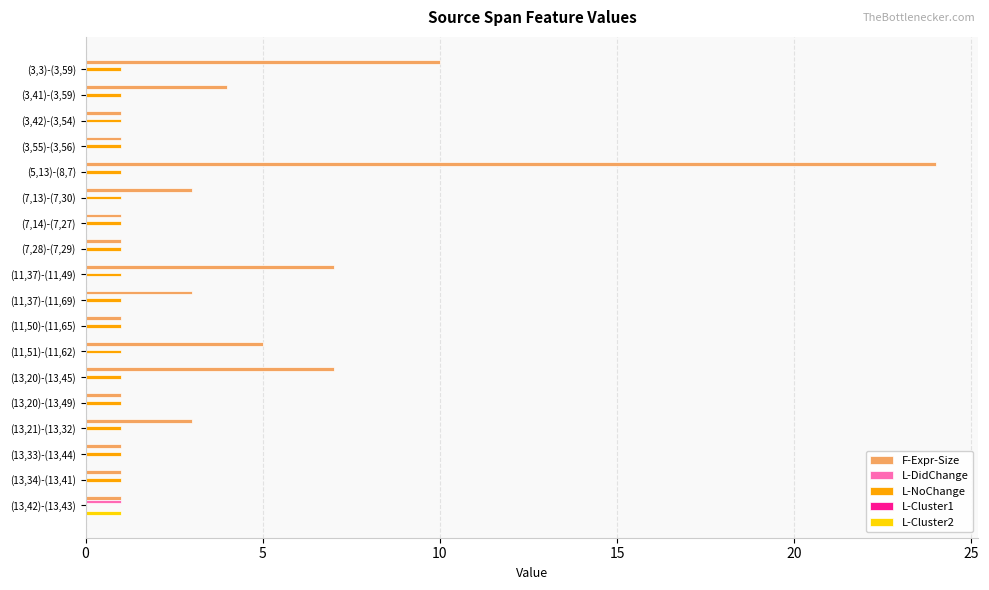

Between (5,13)-(8,7) and (7,13)-(7,30), which series saw the biggest shift?

F-Expr-Size